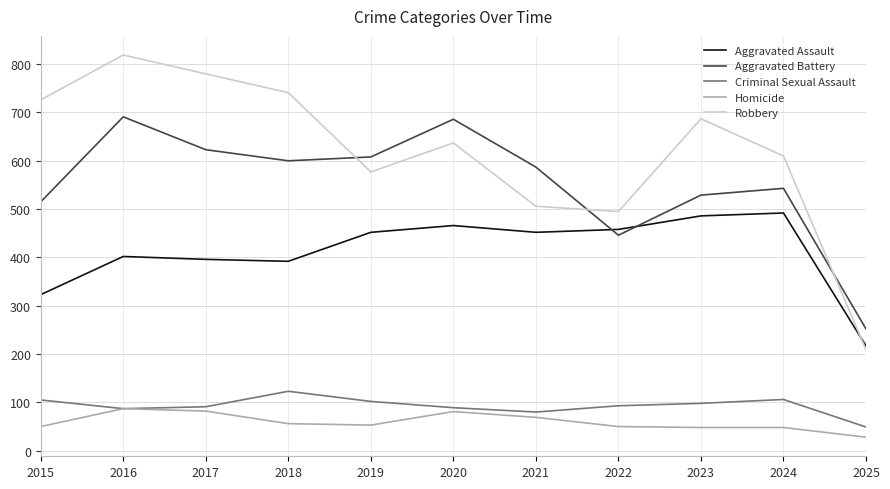

How many interior local peaks does the Robbery series have?

3